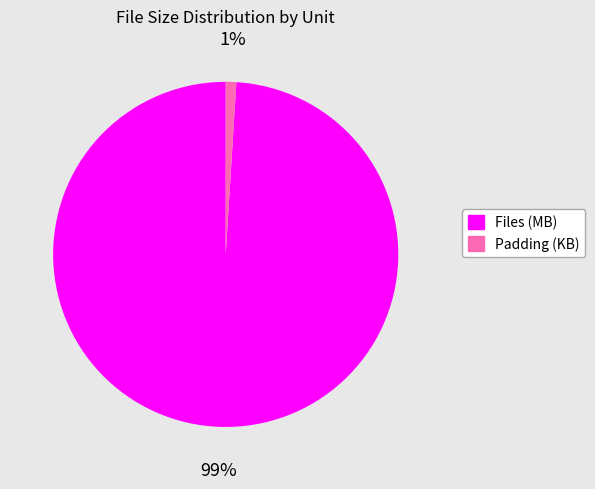

Does Padding (KB) account for over 50% of the chart?

No